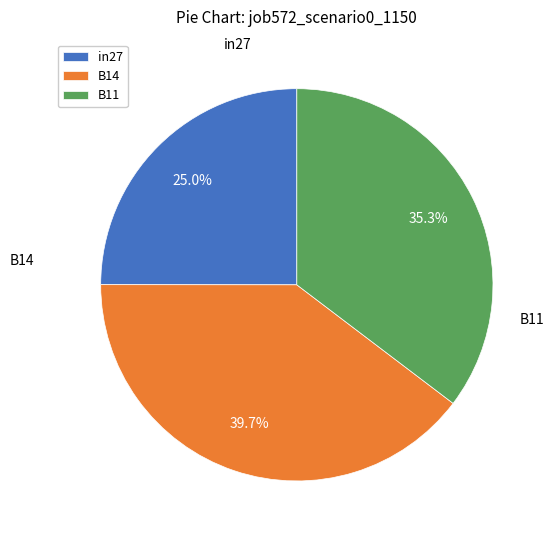

True or false: B11 accounts for 35% of the total.

True